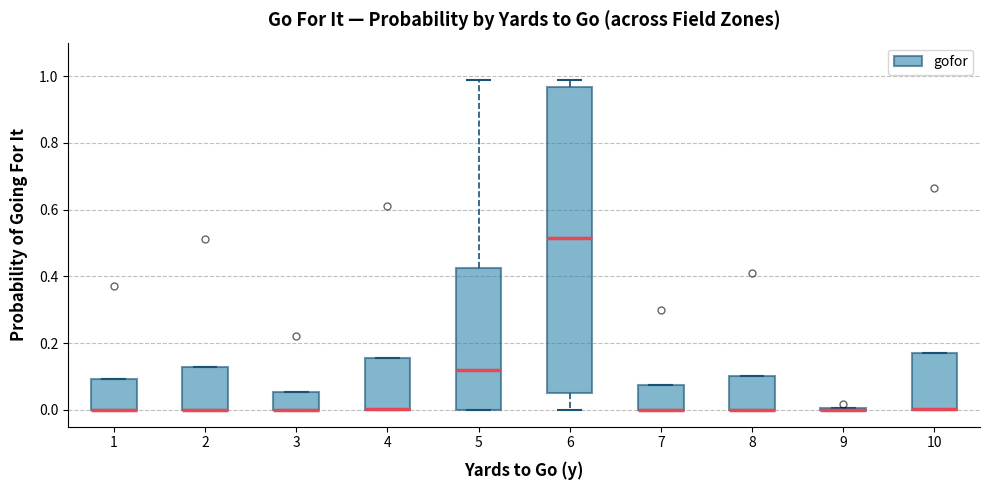

Reading left to right, transcribe this box plot: for each box, give where its median line is, the range the box spans, and where its two whiskers end, as read against the y-axis. The values are not printed on the chart, so give them approximately, as read against the axis.

1: median 0.00 (drawn on the box's lower edge), box 0.00 to 0.10, whiskers 0.00 to 0.10
2: median 0.00 (drawn on the box's lower edge), box 0.00 to 0.12, whiskers 0.00 to 0.12
3: median 0.00 (drawn on the box's lower edge), box 0.00 to 0.06, whiskers 0.00 to 0.06
4: median 0.00 (drawn on the box's lower edge), box 0.00 to 0.16, whiskers 0.00 to 0.16
5: median 0.12, box 0.00 to 0.42, whiskers 0.00 to 0.98
6: median 0.52, box 0.06 to 0.96, whiskers 0.00 to 0.98
7: median 0.00 (drawn on the box's lower edge), box 0.00 to 0.08, whiskers 0.00 to 0.08
8: median 0.00 (drawn on the box's lower edge), box 0.00 to 0.10, whiskers 0.00 to 0.10
9: box collapsed to a line at 0.00, whiskers 0.00 to 0.00
10: median 0.00 (drawn on the box's lower edge), box 0.00 to 0.16, whiskers 0.00 to 0.16